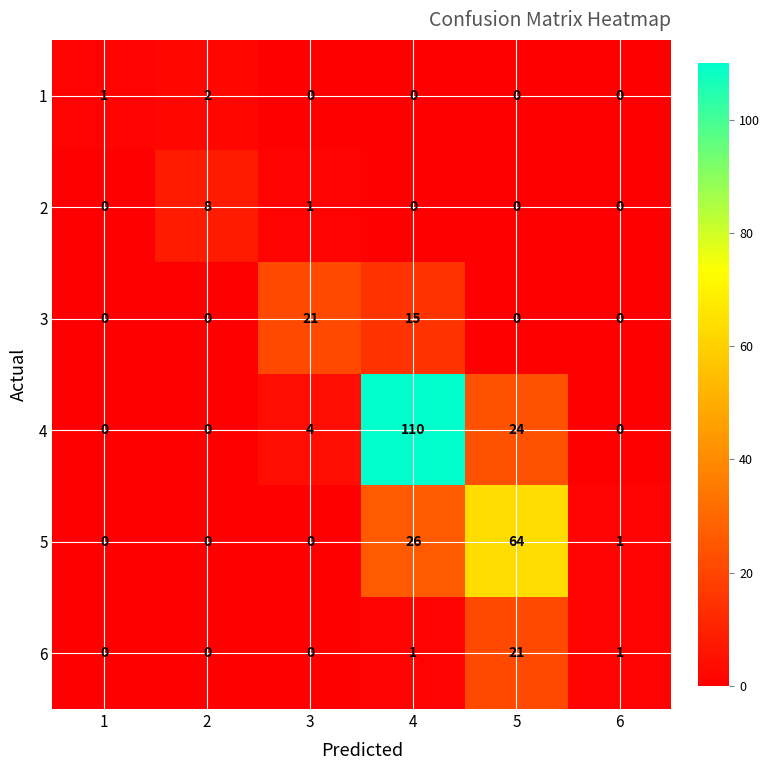

Which series has the largest total across all categories?

4